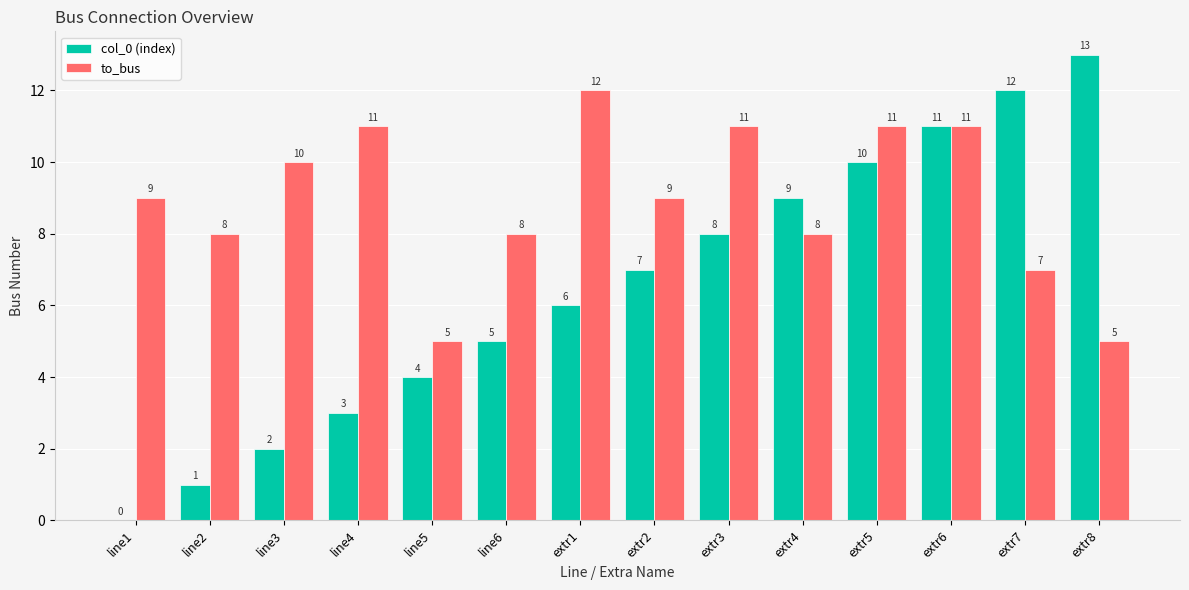

Which series has the largest total across all categories?

to_bus